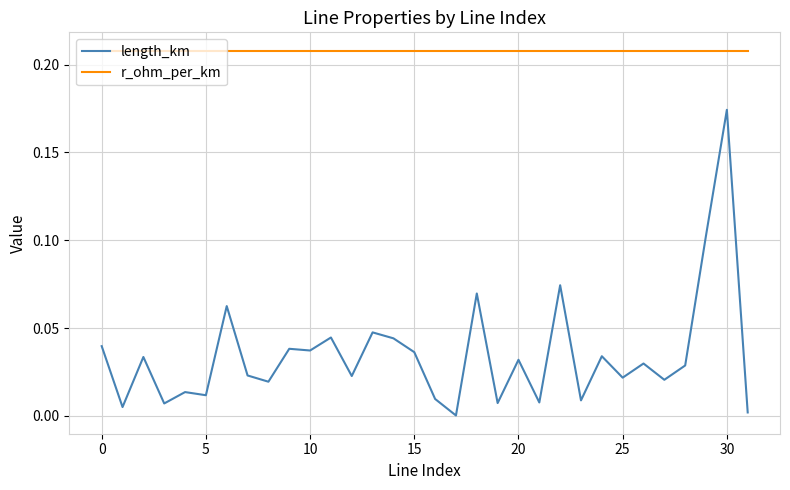

Which series has the largest range (max minus min)?

length_km